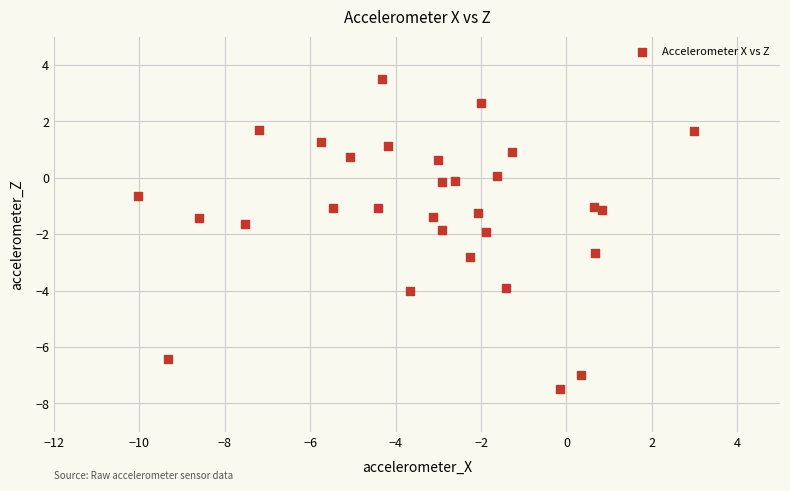

What is the range of Y values (max minus min)?

11.0